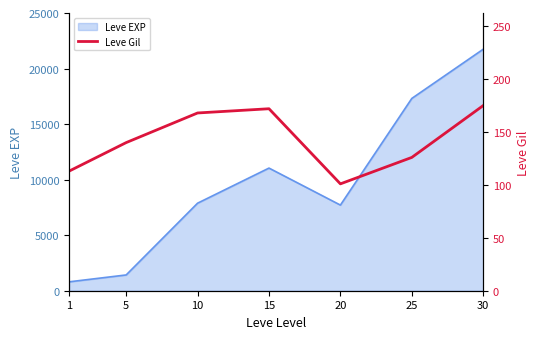

What is the highest value of the Leve EXP series?

21740